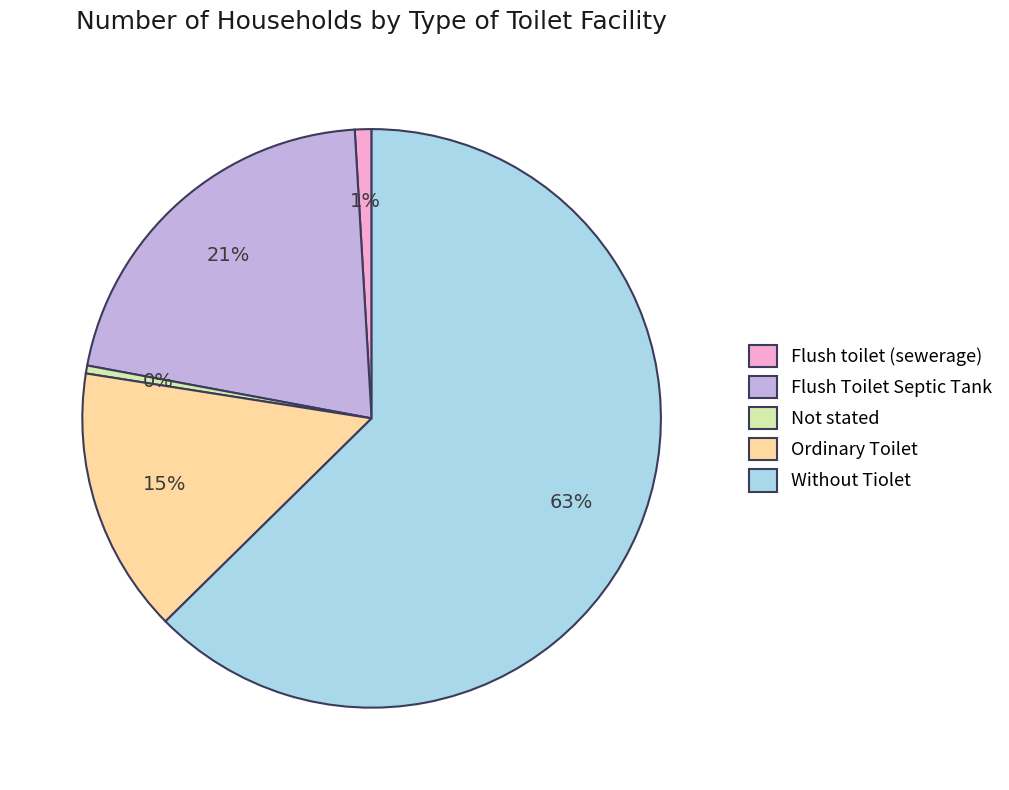

To the nearest percent, what is the average slice percentage?

20%